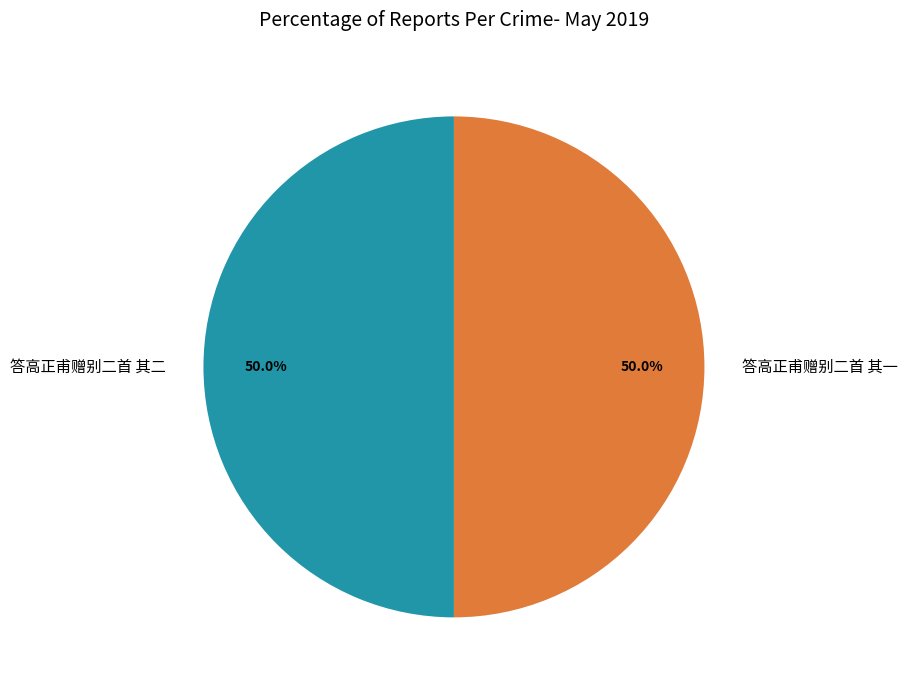

What is the total percentage of 答高正甫赠别二首 其二 and 答高正甫赠别二首 其一?

100.0%